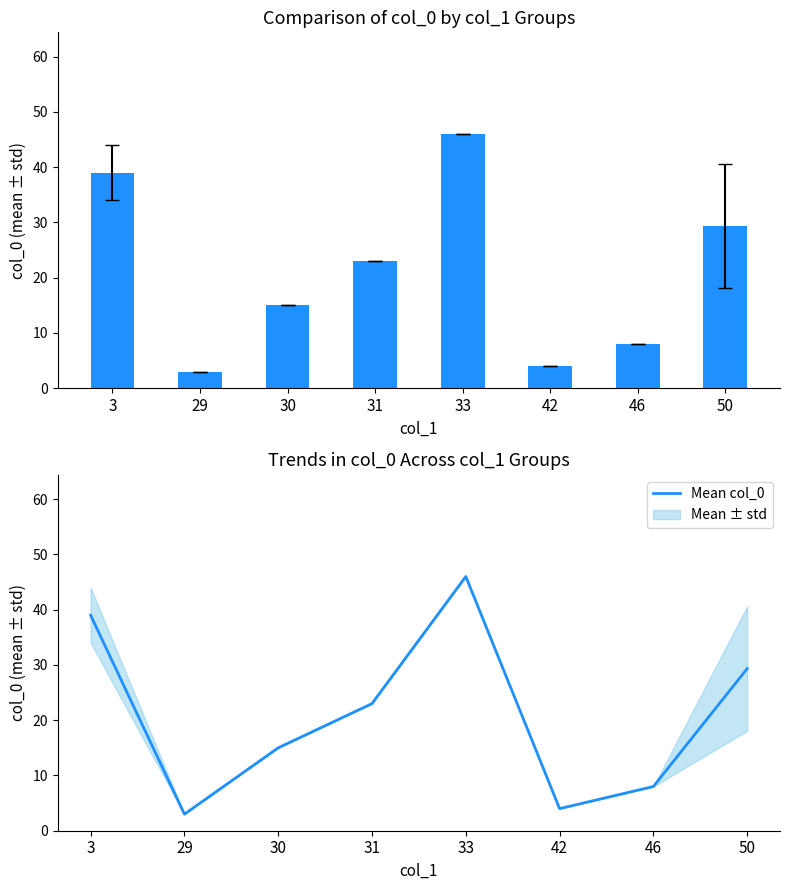

What is the difference between the maximum and minimum values in the col_0 series?

43.0